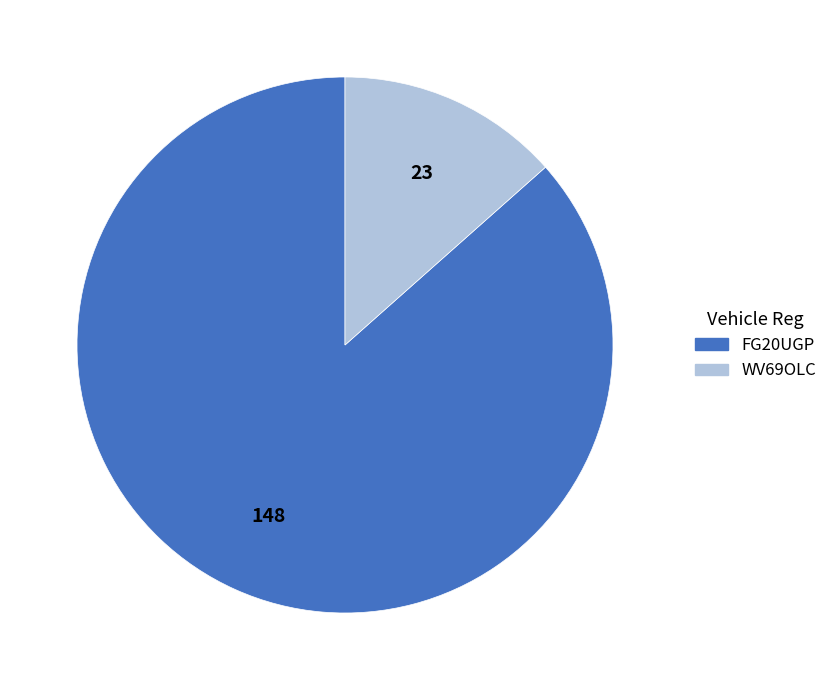

Approximately how many times larger is the value at FG20UGP compared to WV69OLC?

6.4